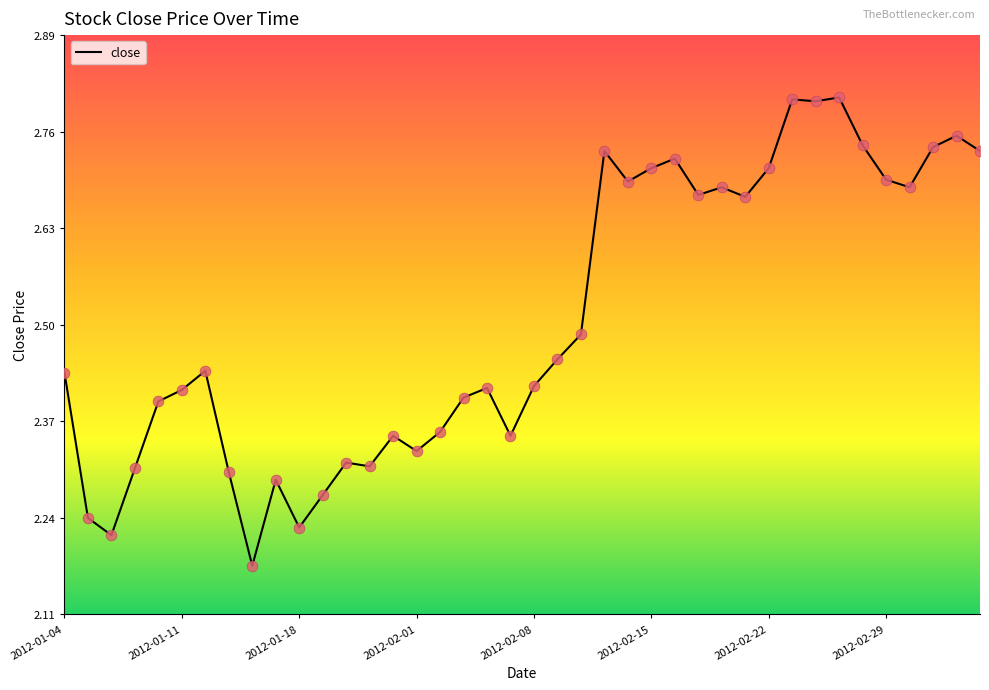

What is the difference between the maximum and minimum values?

0.6